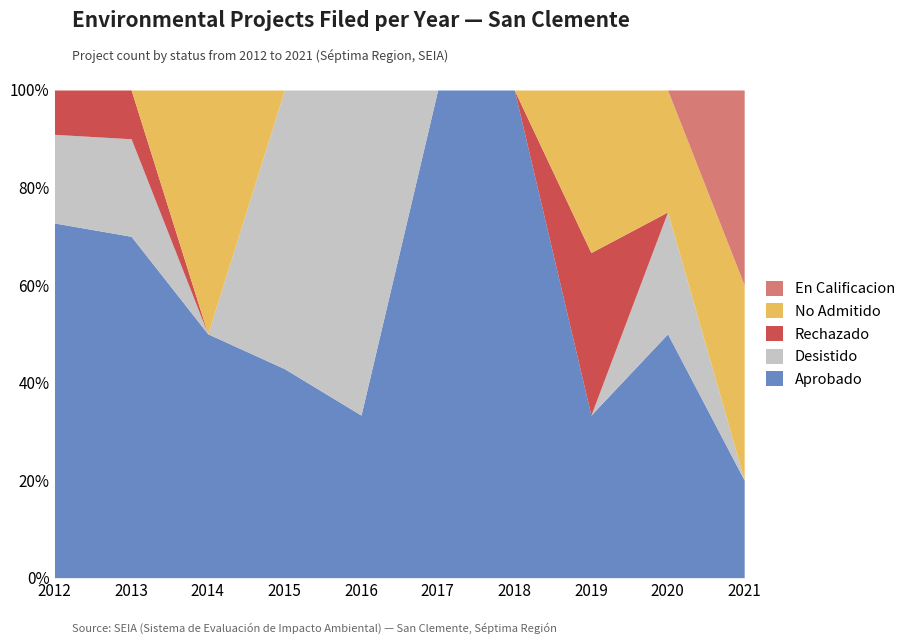

Is it true that En Calificacion equals 0 at 2017?

True